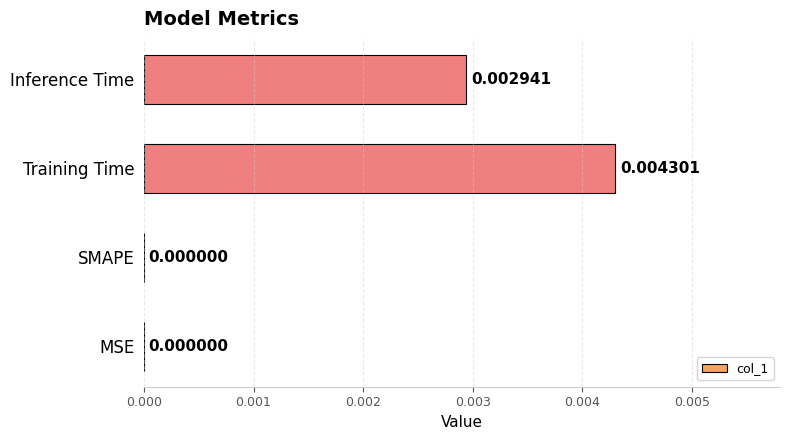

Count the number of values greater than 0.

2